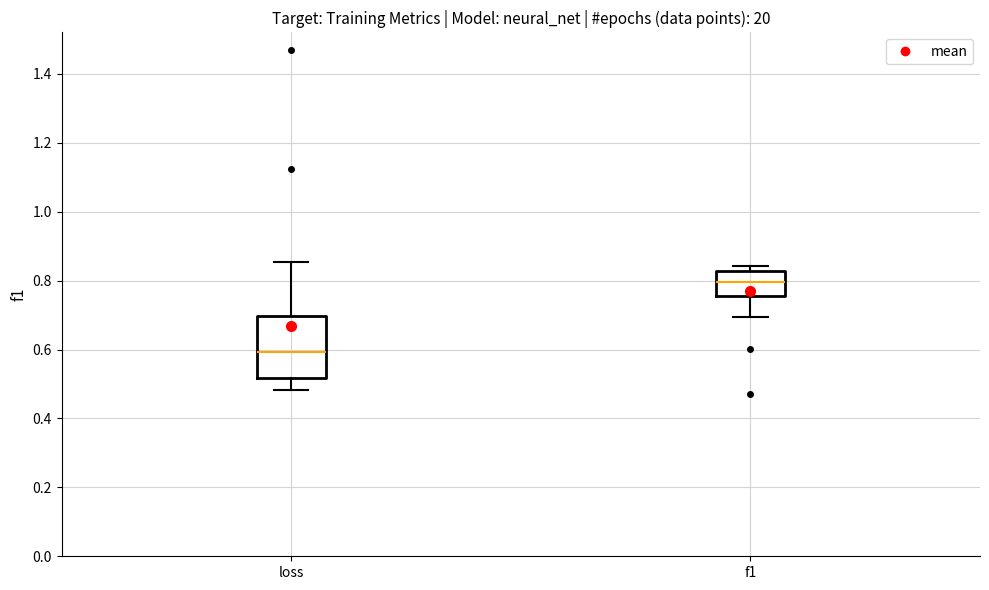

Reading left to right, transcribe this box plot: for each box, give where its median line is, the range the box spans, and where its two whiskers end, as read against the y-axis. The values are not printed on the chart, so give them approximately, as read against the axis.

loss: median 0.60, box 0.52 to 0.70, whiskers 0.48 to 0.86
f1: median 0.80, box 0.76 to 0.82, whiskers 0.70 to 0.84